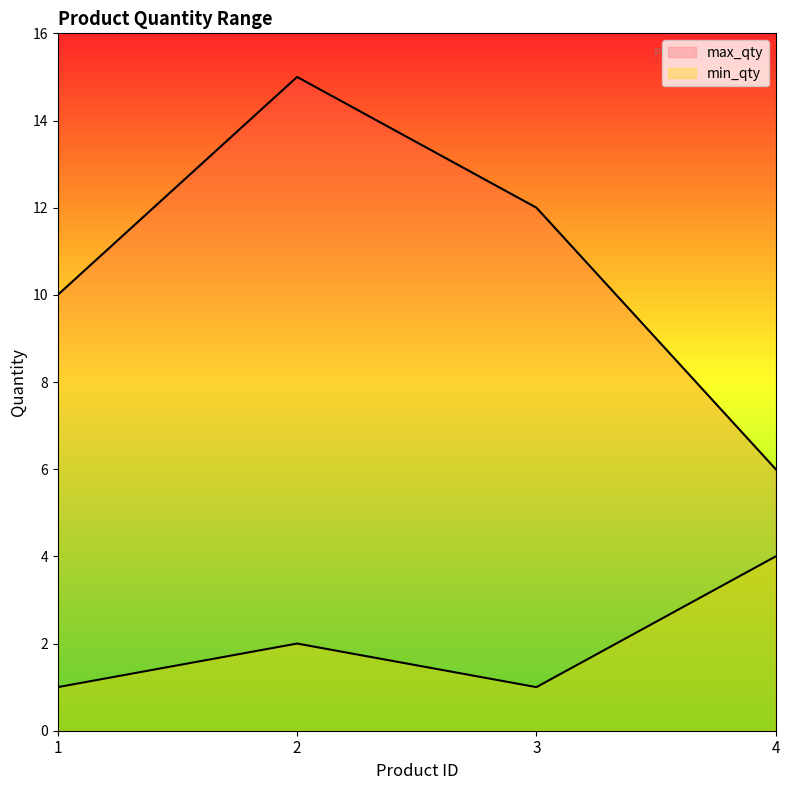

True or false: min_qty has more than 2 interior local peaks.

False